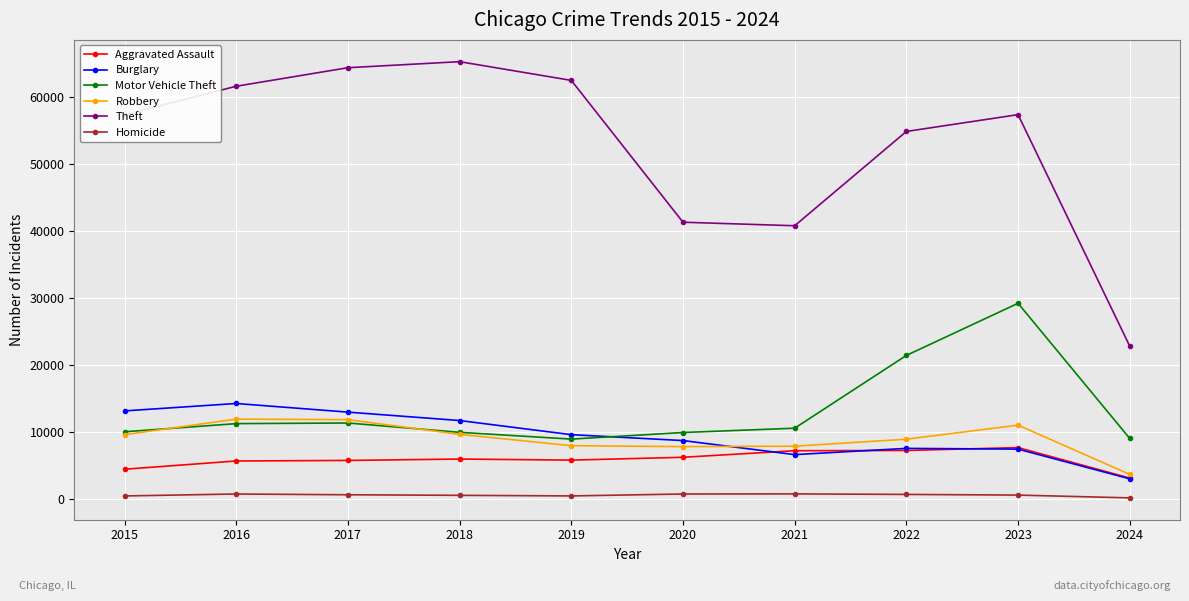

Which series changed the most between 2016 and 2020?

Theft